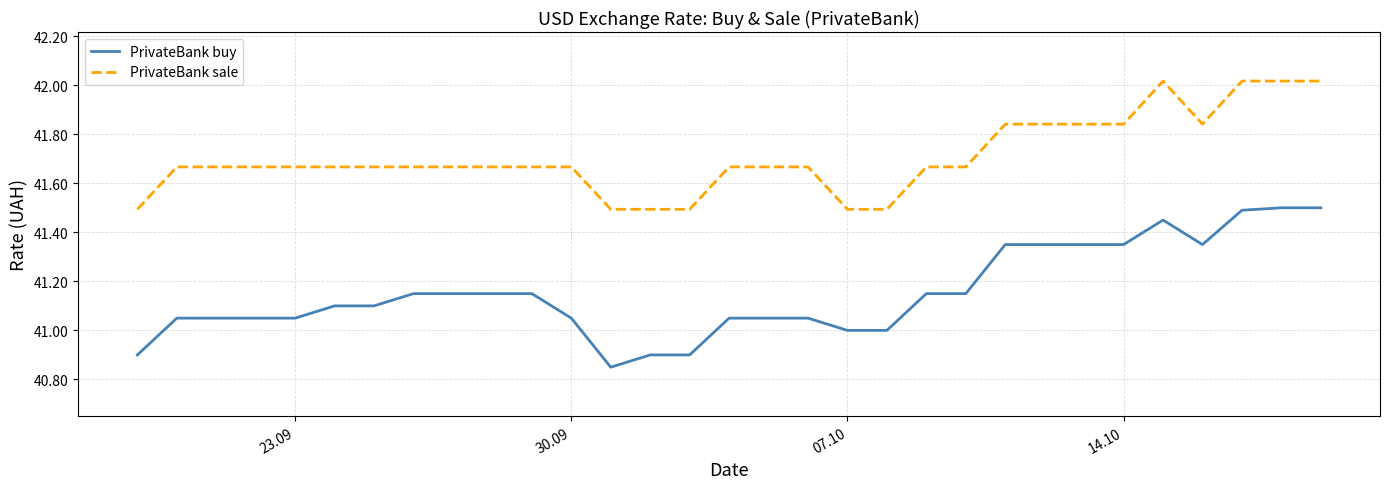

True or false: PrivateBank sale and PrivateBank buy cross at least once.

False